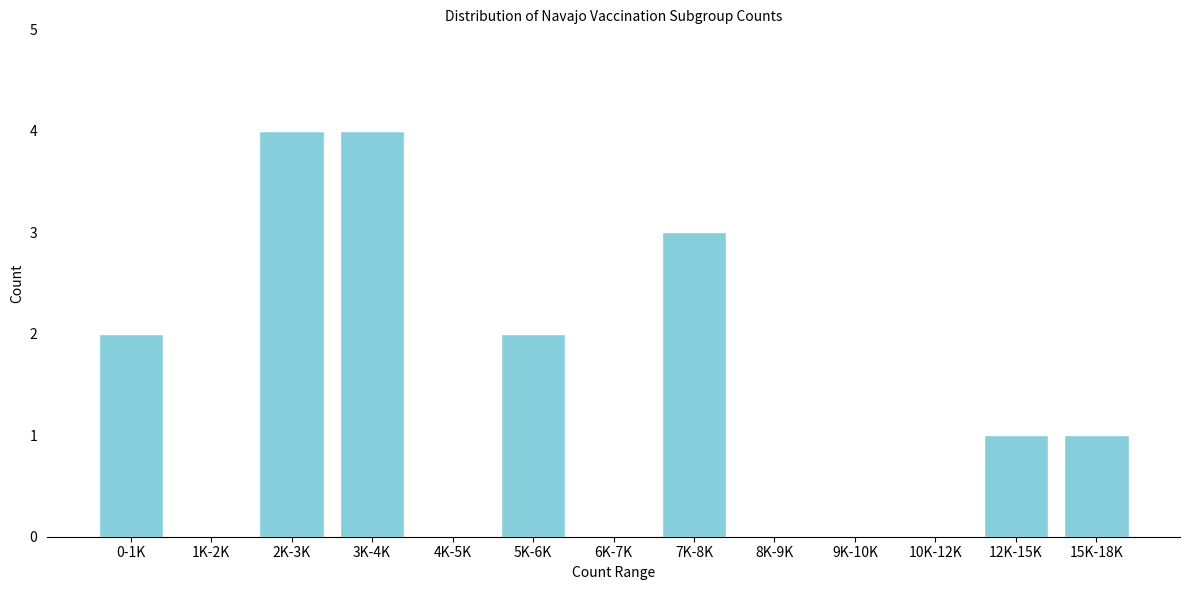

Reading left to right, extract all data points from this chart.

0-1K=2	1K-2K=0	2K-3K=4	3K-4K=4	4K-5K=0	5K-6K=2	6K-7K=0	7K-8K=3	8K-9K=0	9K-10K=0	10K-12K=0	12K-15K=1	15K-18K=1